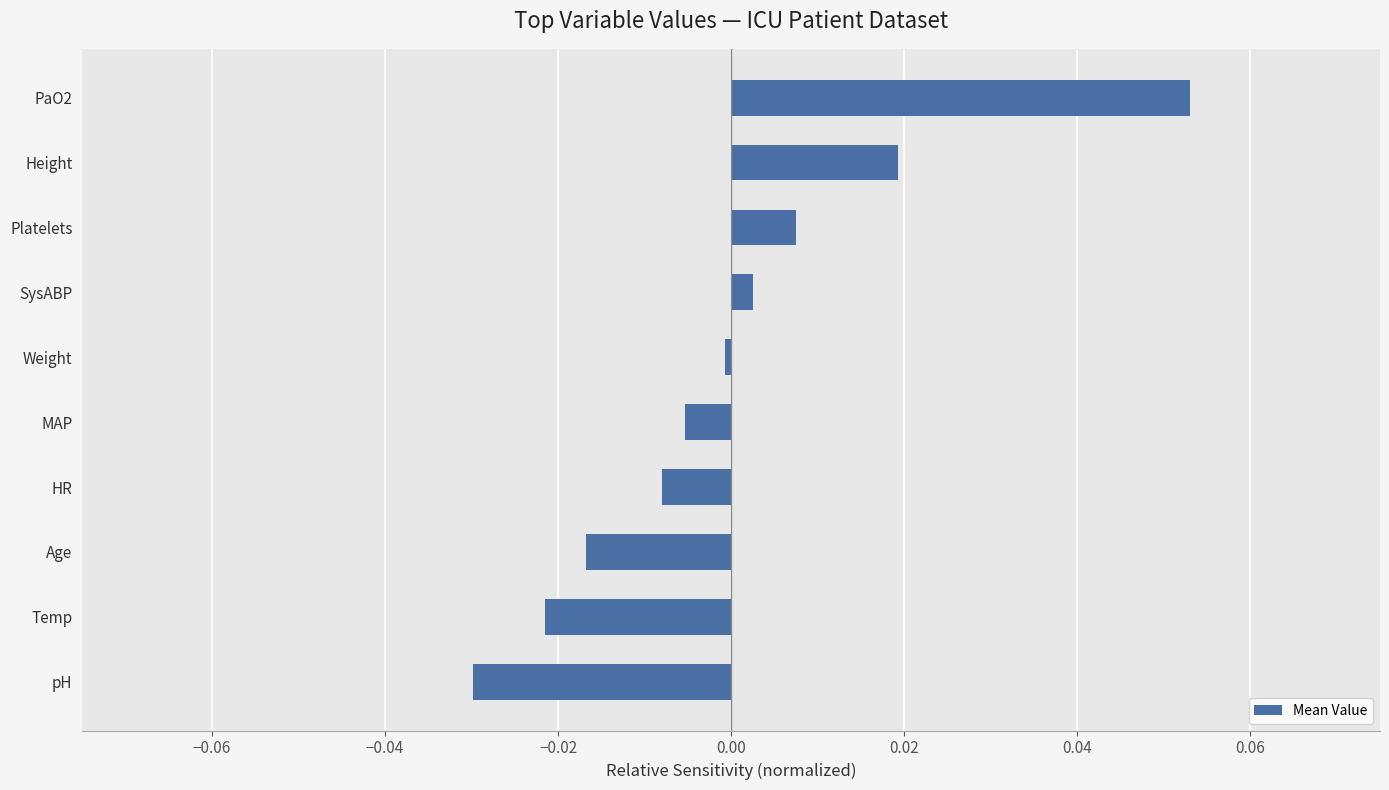

Count the number of categories in the chart.

10